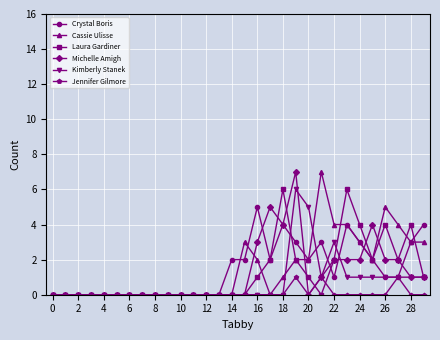

What is the greatest value displayed?

7